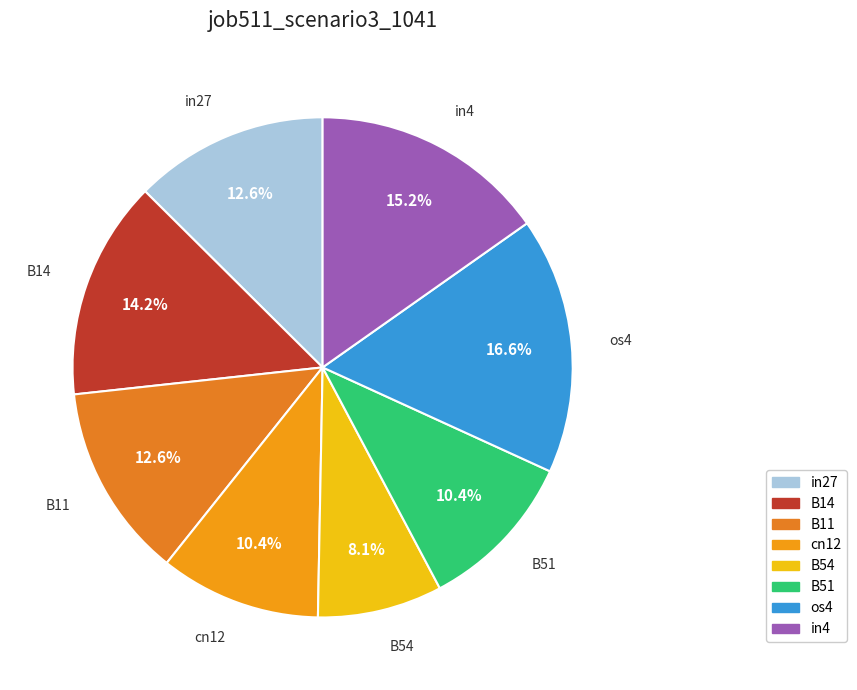

To the nearest percent, what portion does B54 represent?

8%